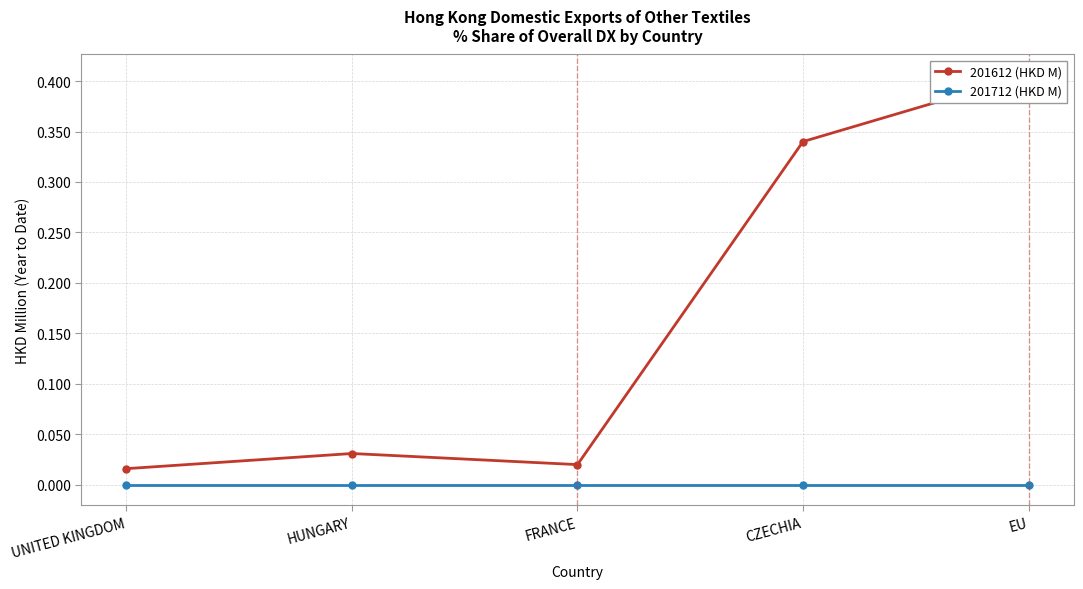

At which label does 201712 (HKD M) reach its peak?

UNITED KINGDOM